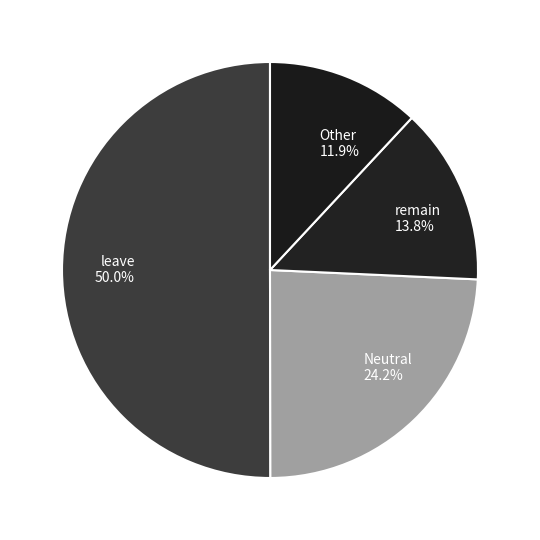

Which category has the smallest portion of the pie?

Other